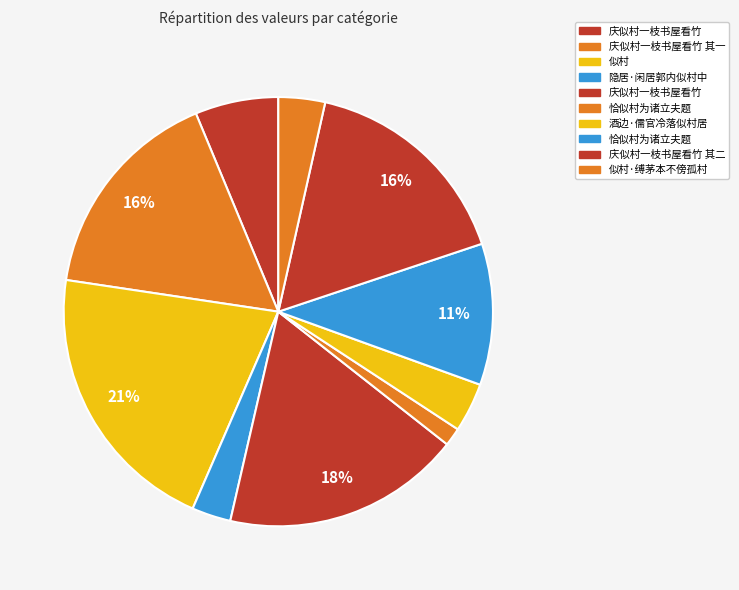

To the nearest percent, what is the difference between the largest and smallest slice percentages?

19%